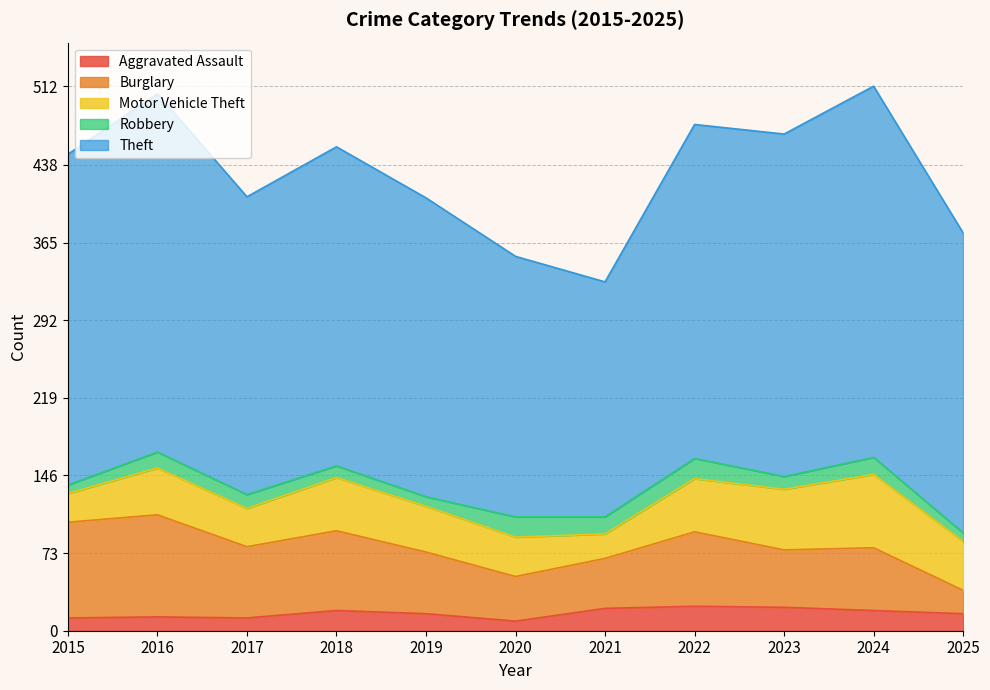

Count the number of categories in the chart.

11